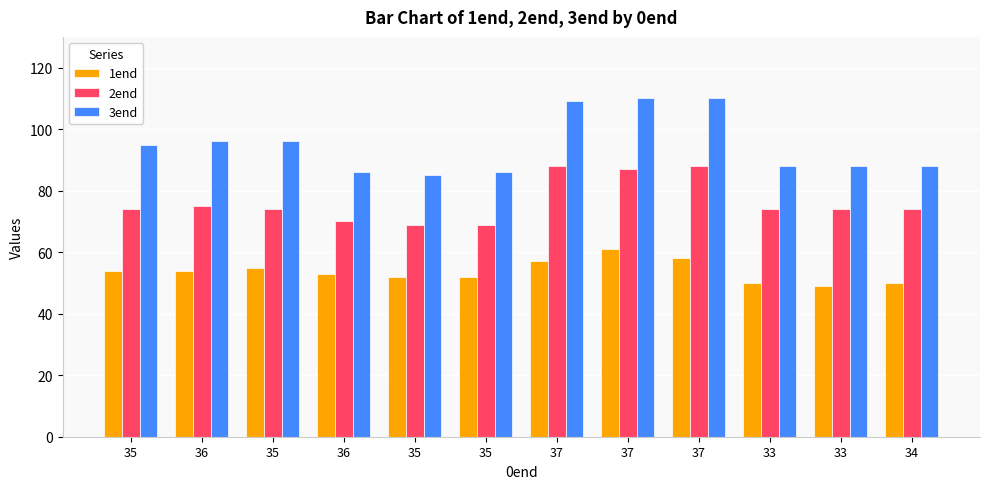

Reading left to right, transcribe all the data shown in this chart.

1end: 54	54	55	53	52	52	57	61	58	50	49	50
2end: 74	75	74	70	69	69	88	87	88	74	74	74
3end: 95	96	96	86	85	86	109	110	110	88	88	88